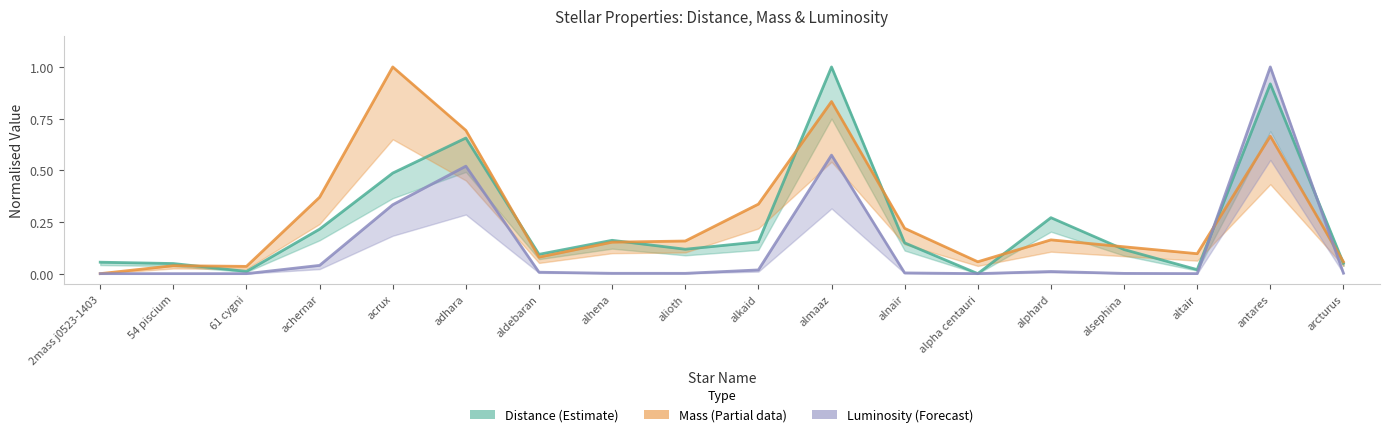

Where do Distance (Estimate) and Mass (Partial) first cross each other?

54 piscium and 61 cygni